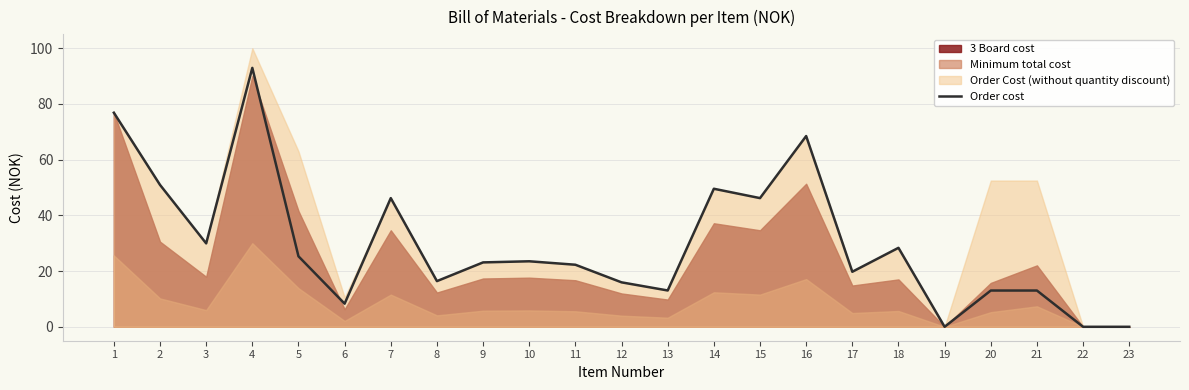

The chart shows a value of 15.4 at 5. True or false?

False